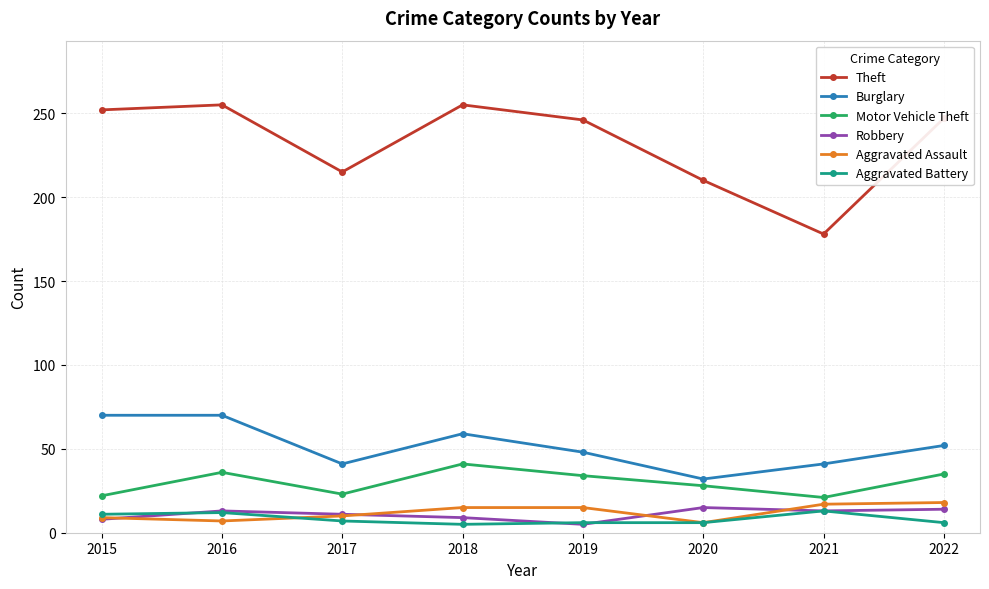

In Burglary, how many points are lower than both neighbors (excluding endpoints)?

2